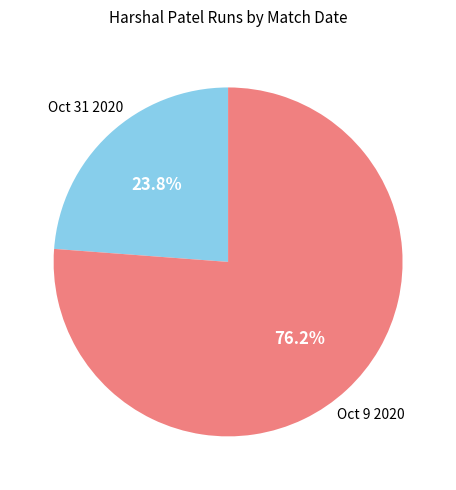

Is there any slice that represents more than half of the pie?

Yes